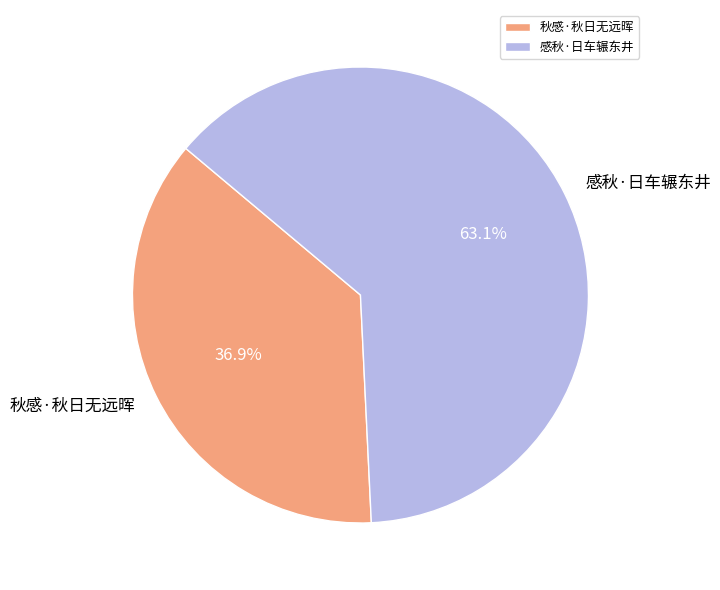

To the nearest percent, what is the difference between the largest and smallest slice percentages?

26%